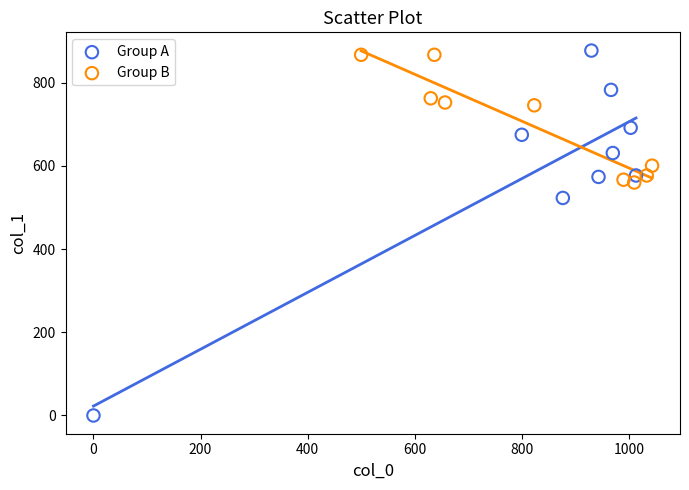

Which series contains the lowest Y value?

Group A